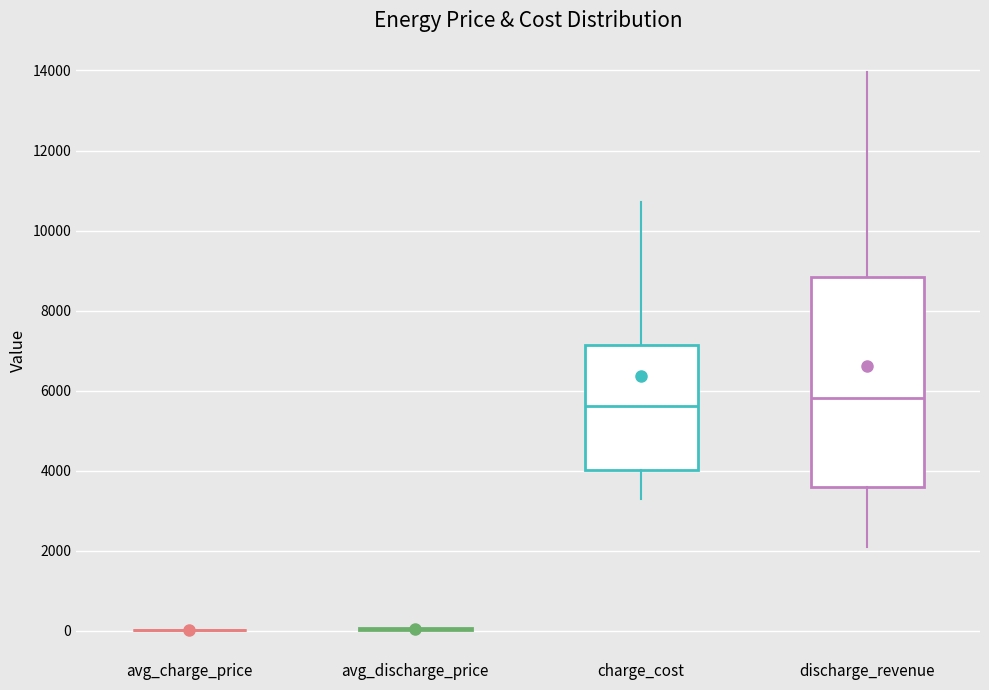

Reading left to right, transcribe this box plot: for each box, give where its median line is, the range the box spans, and where its two whiskers end, as read against the y-axis. The values are not printed on the chart, so give them approximately, as read against the axis.

avg_charge_price: box collapsed to a line at 0, whiskers 0 to 0
avg_discharge_price: box collapsed to a line at 0, whiskers 0 to 0
charge_cost: median 5600, box 4000 to 7200, whiskers 3200 to 10800
discharge_revenue: median 5800, box 3600 to 8800, whiskers 2000 to 14000